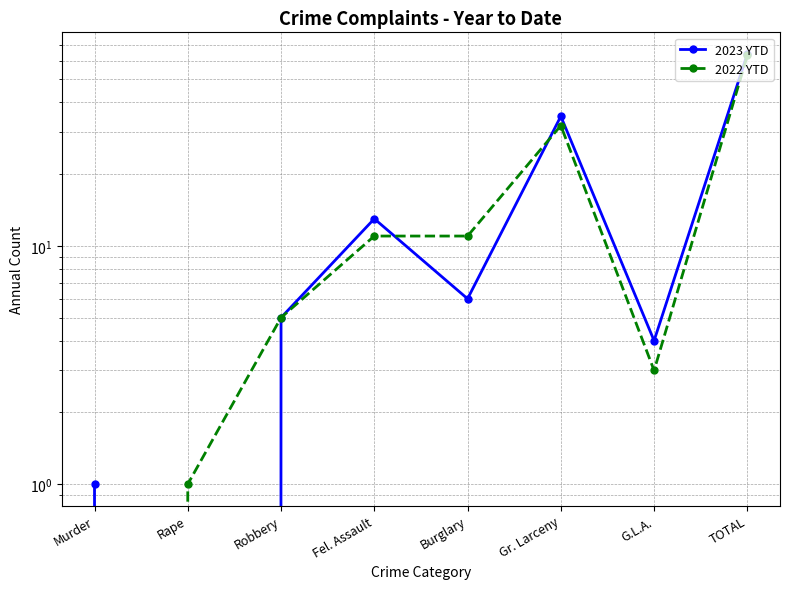

Reading right to left, what are all the values shown in this chart?

2023 YTD: TOTAL=64	G.L.A.=4	Gr. Larceny=35	Burglary=6	Fel. Assault=13	Robbery=5	Rape=0	Murder=1
2022 YTD: TOTAL=63	G.L.A.=3	Gr. Larceny=32	Burglary=11	Fel. Assault=11	Robbery=5	Rape=1	Murder=0